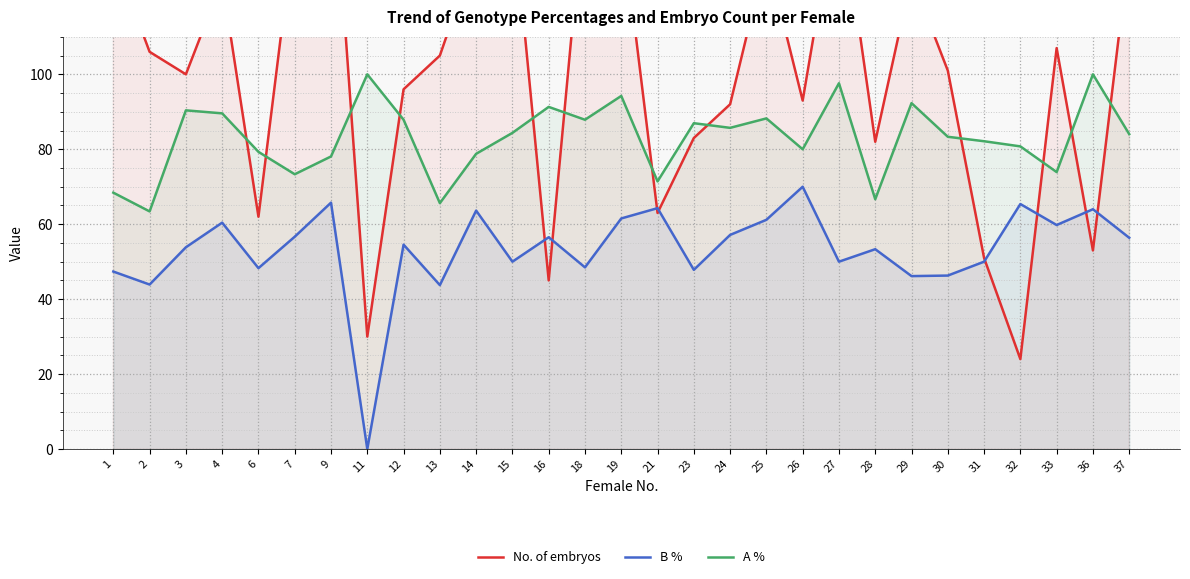

Reading right to left, transcribe all the data shown in this chart.

No. of embryos: 133.0	53.0	107.0	24.0	51.0	101.0	126.0	82.0	150.0	93.0	132.0	92.0	83.0	63.0	142.0	149.0	45.0	145.0	133.0	105.0	96.0	30.0	165.0	140.0	62.0	125.0	100.0	106.0	132.0
B %: 56.4	64.0	59.8	65.4	50.0	46.3	46.2	53.3	50.0	70.0	61.2	57.1	47.8	64.3	61.5	48.5	56.5	50.0	63.6	43.8	54.5	0.0	65.8	56.7	48.3	60.4	53.8	43.9	47.4
A %: 84.0	100.0	73.9	80.8	82.1	83.3	92.3	66.7	97.6	80.0	88.2	85.7	87.0	71.4	94.2	87.9	91.3	84.4	78.8	65.6	87.9	100.0	78.1	73.3	79.3	89.6	90.4	63.4	68.4